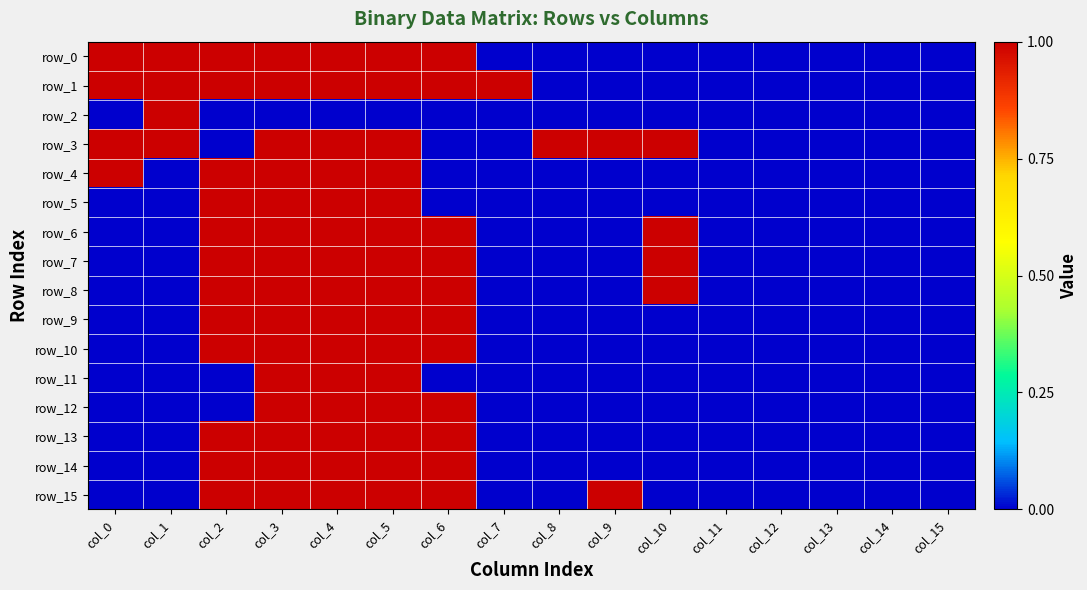

What is the sum of all row_10 values?

5